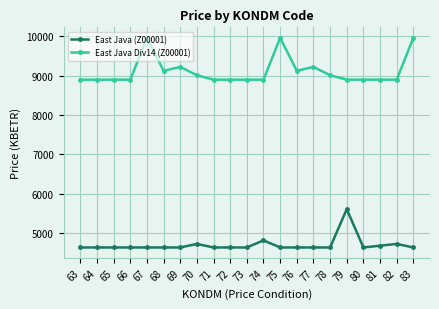

Is it true that East Java (Z00001) equals 2731.6 at 77?

False